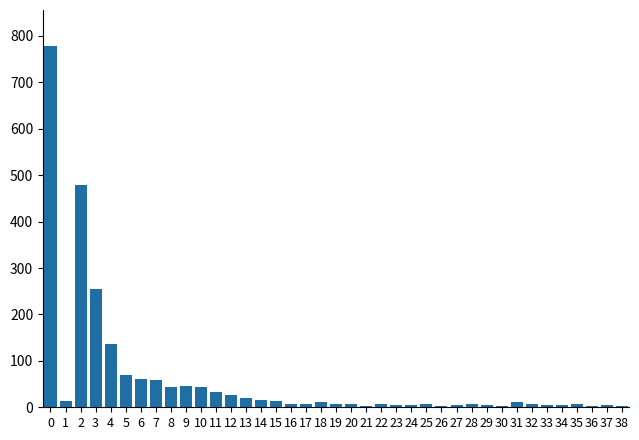

The value at 3 is 70. True or false?

False